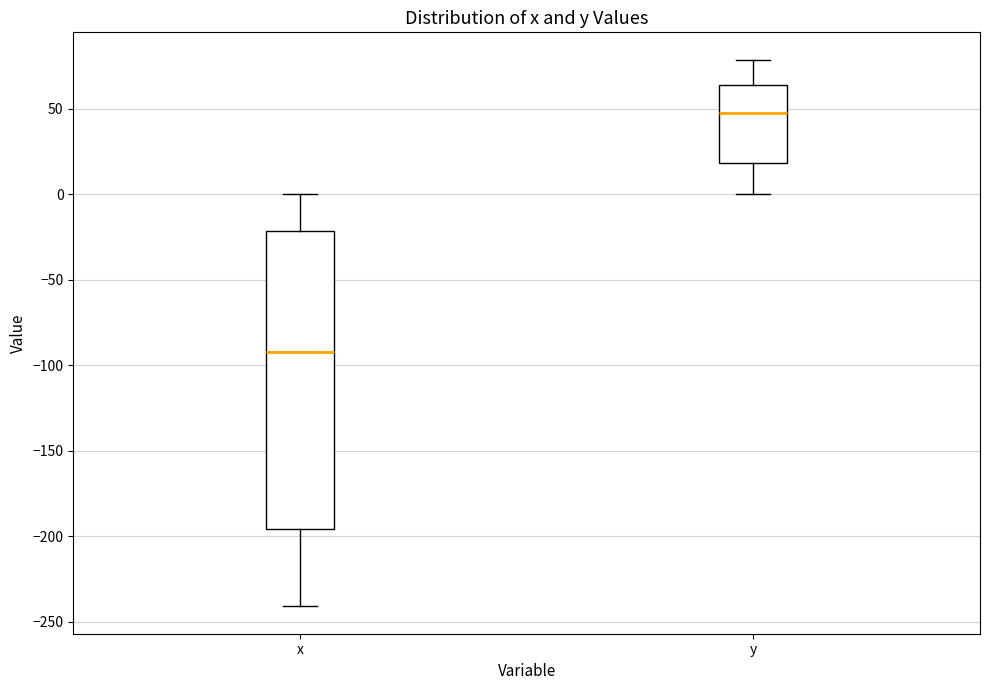

Which box is the tallest, from its lower edge to its upper edge?

x